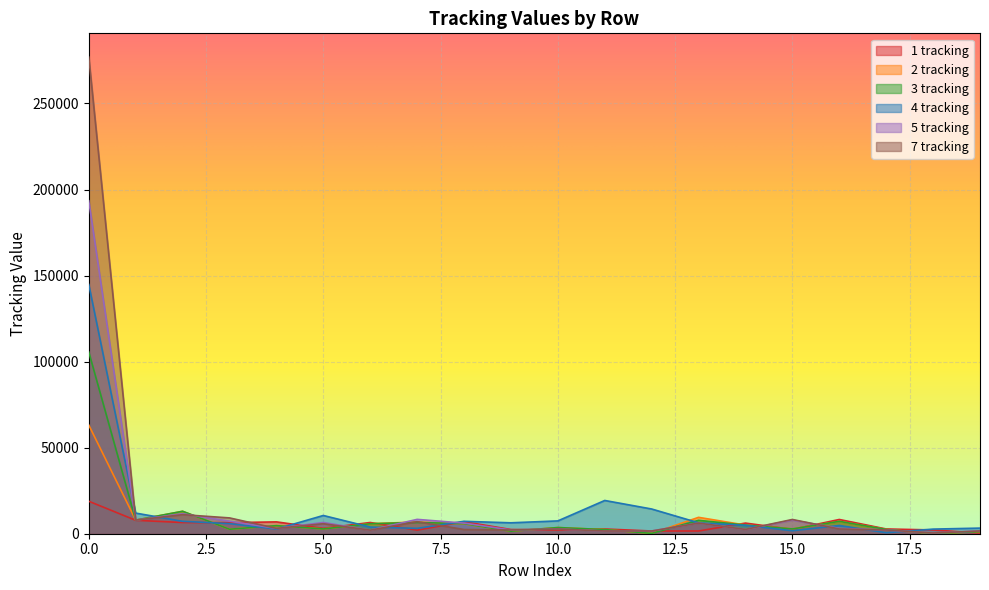

What is the approximate value of 1 tracking at 0.0, to the nearest 10?

18870